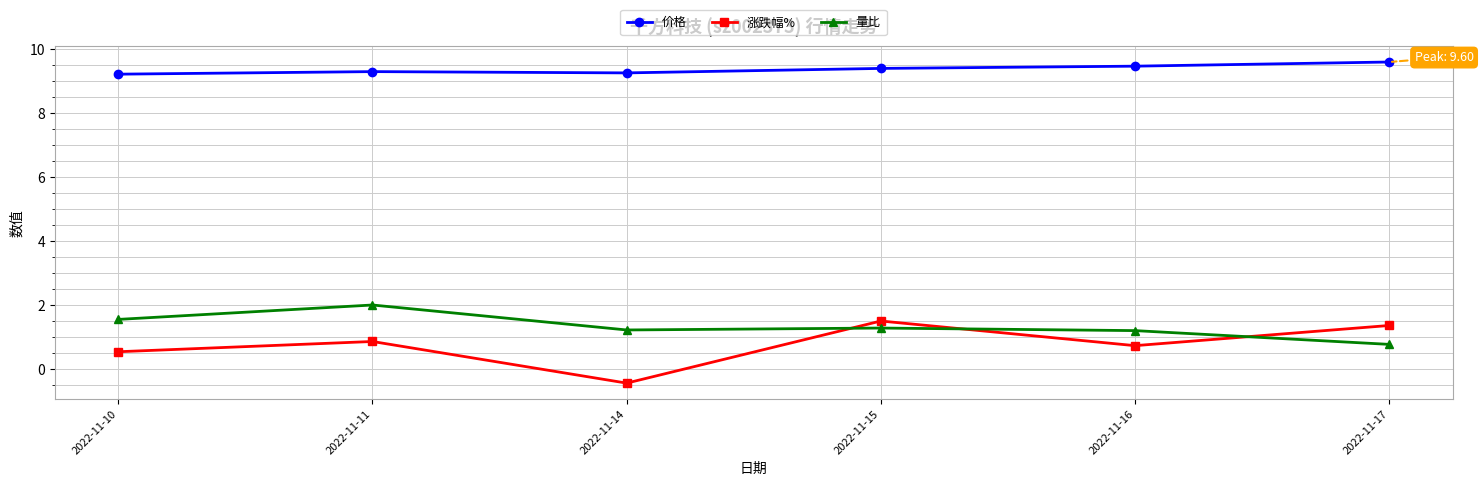

What is the highest value of the 量比 series?

2.0